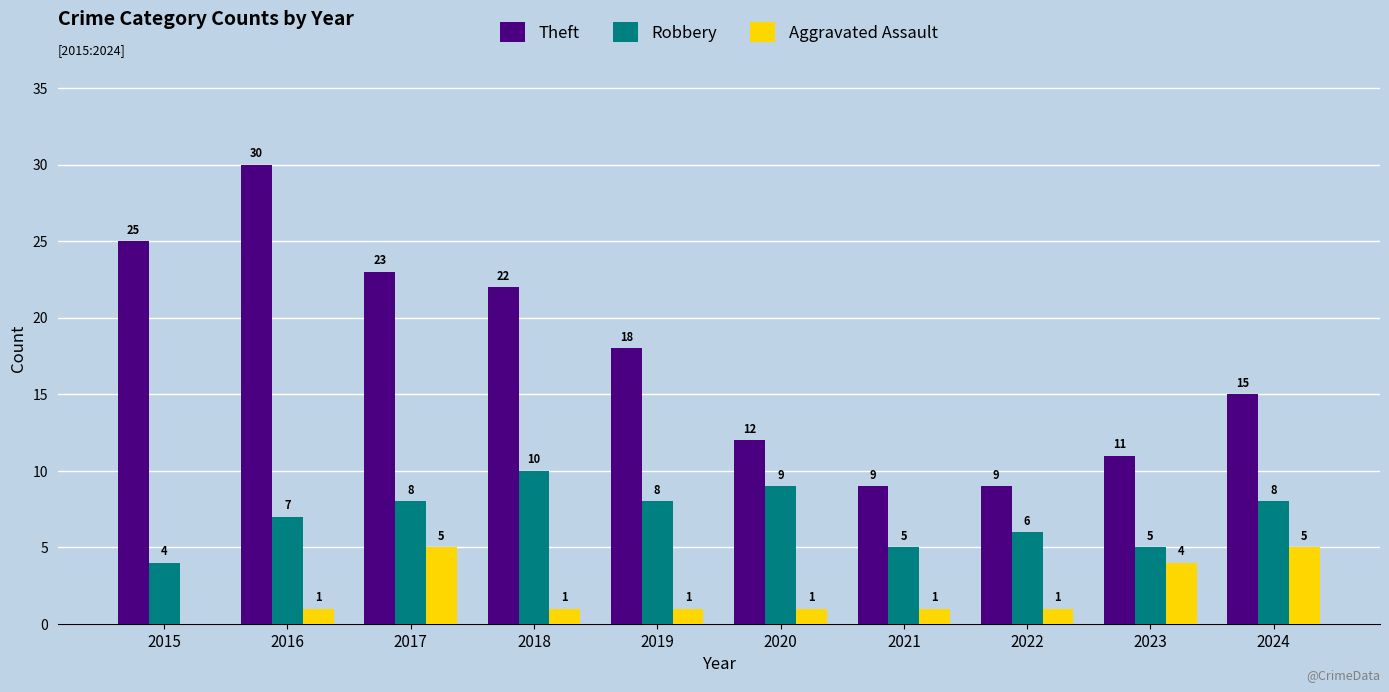

The value of Aggravated Assault at 2019 is 1. True or false?

True